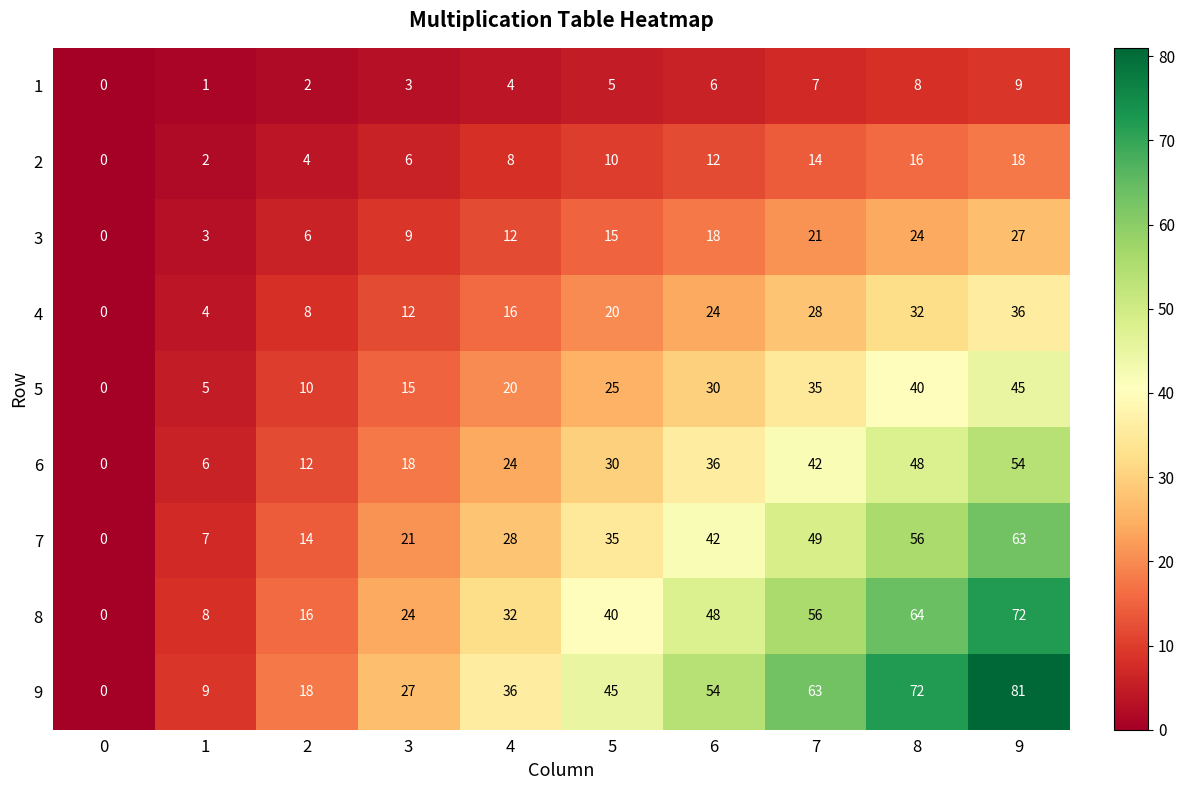

How many series are shown in this chart?

9